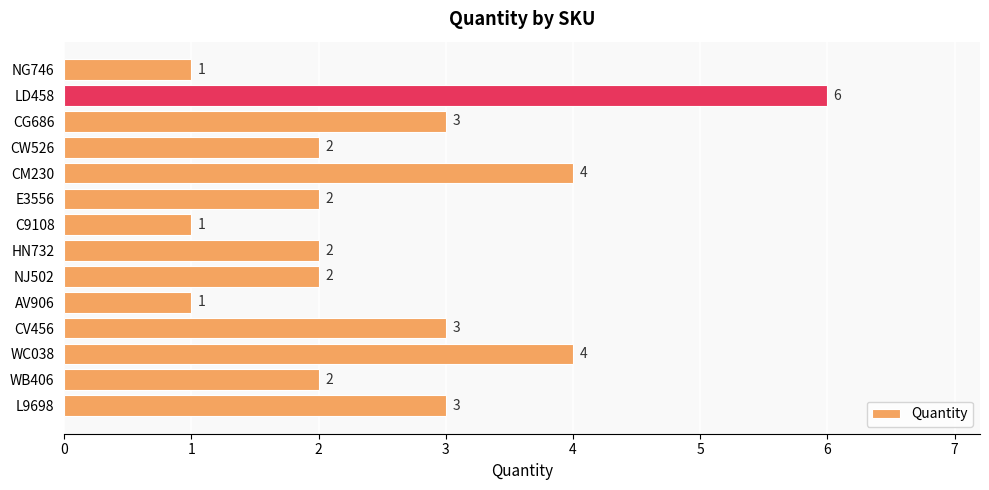

The value at AV906 is 2. True or false?

False